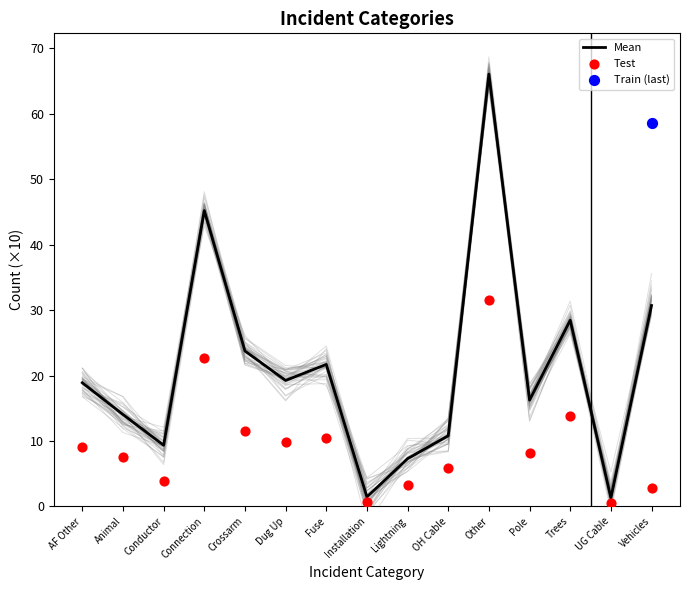

Which series reaches the maximum Y coordinate?

Mean